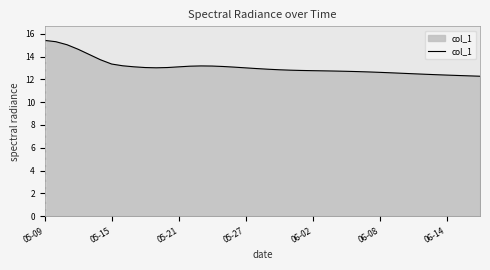

What is the difference between the second highest and minimum values?

3.0